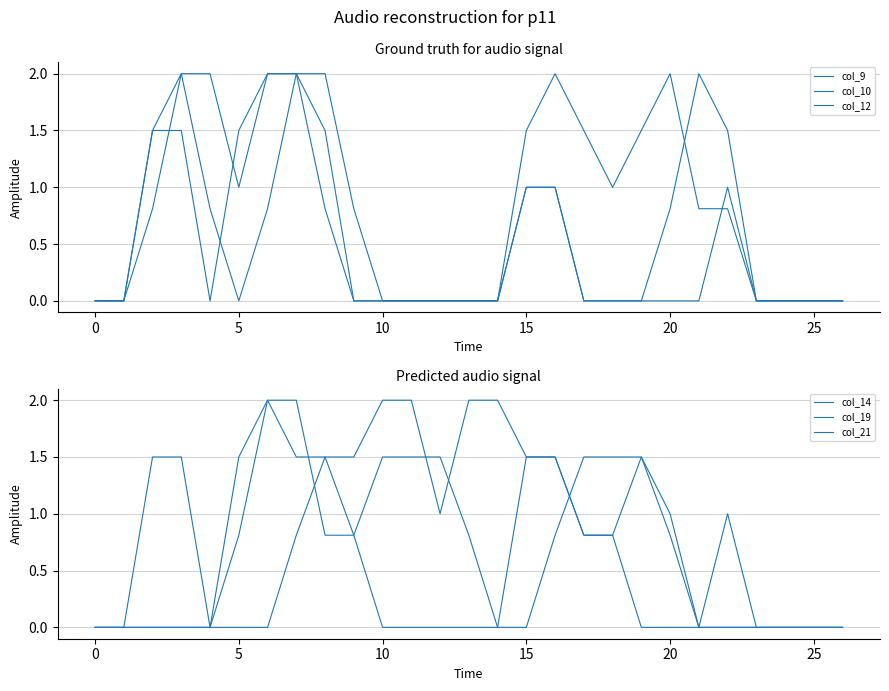

What is the label of the 3rd point from the right?

24